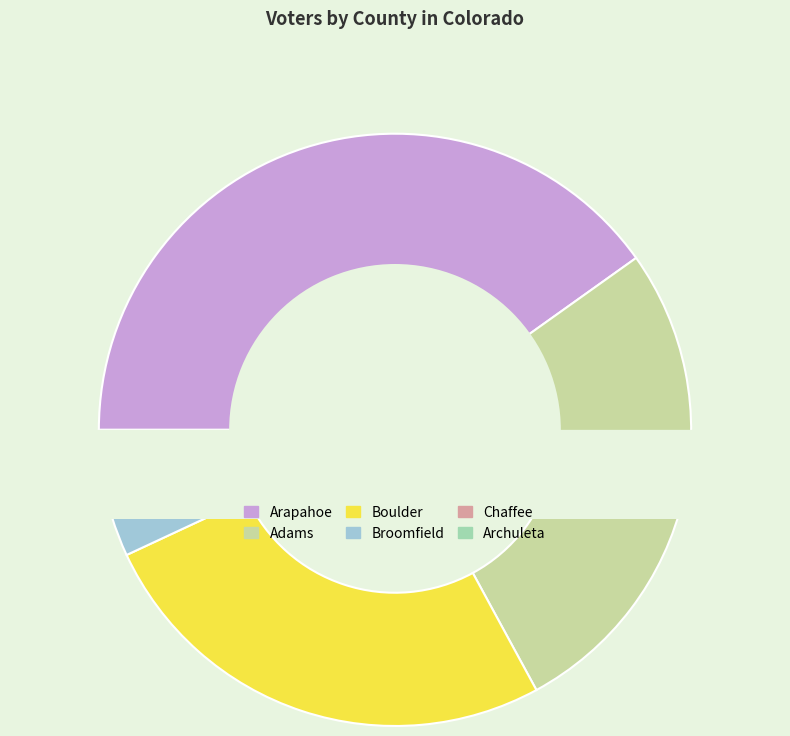

Is the sum of Chaffee and Cheyenne greater than half?

No